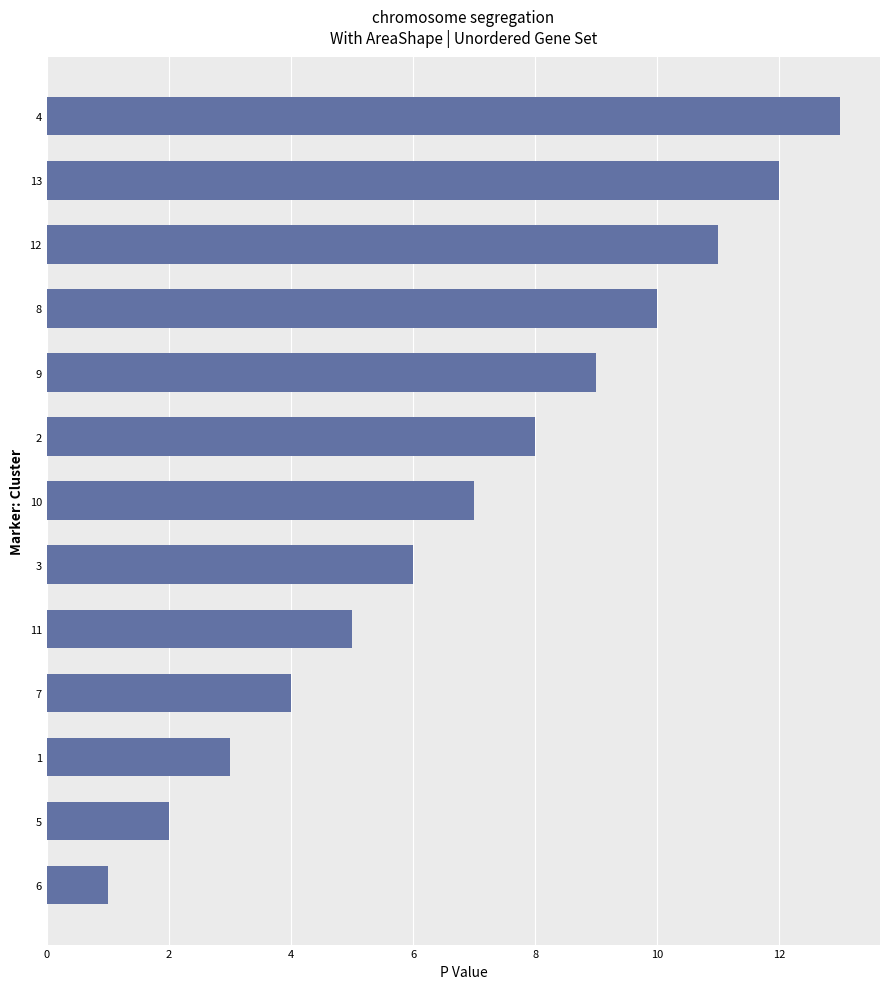

List the labels in order of value, smallest first.

6, 5, 1, 7, 11, 3, 10, 2, 9, 8, 12, 13, 4